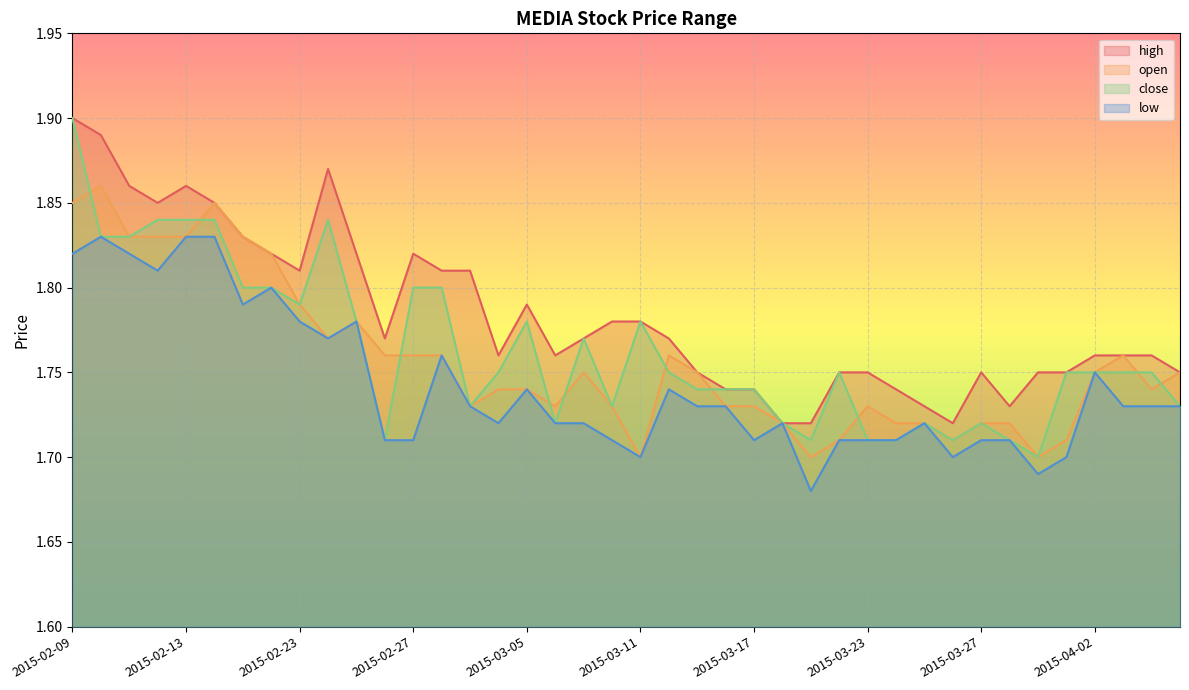

True or false: high has more than 2 interior local peaks.

True